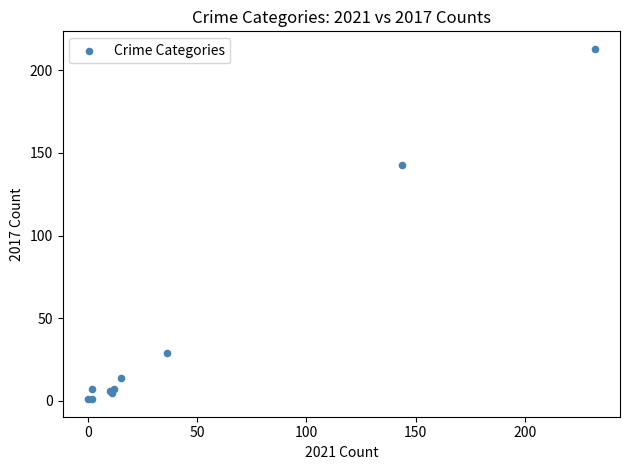

What Y value in the scatter plot is closest to 107?

143